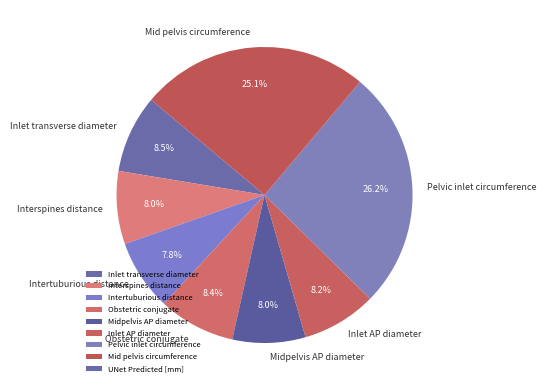

To the nearest percent, what is the combined percentage of Obstetric conjugate and Pelvic inlet circumference?

35%